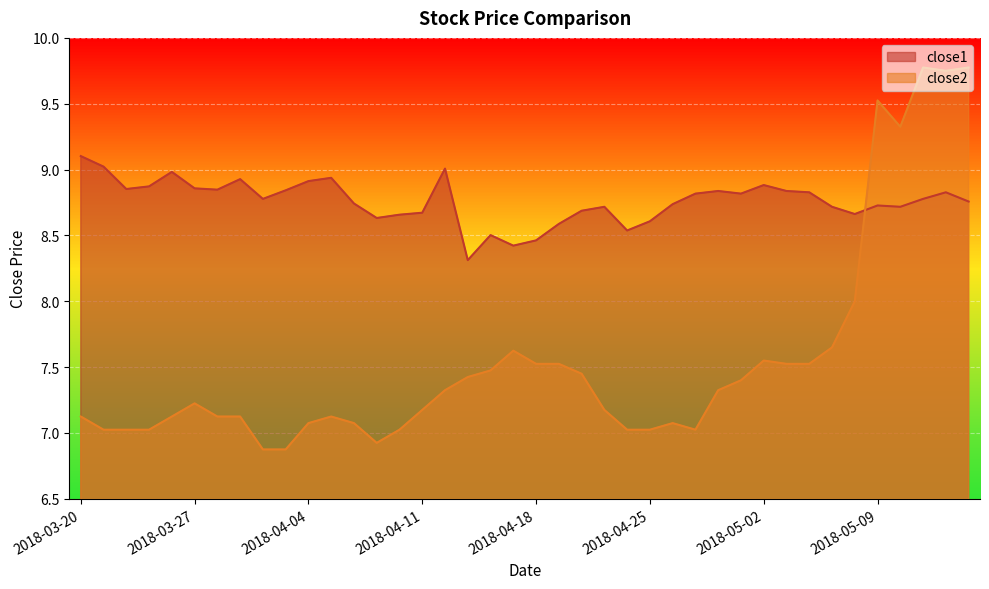

Which series ends up on top after the final intersection of close1 and close2?

close2